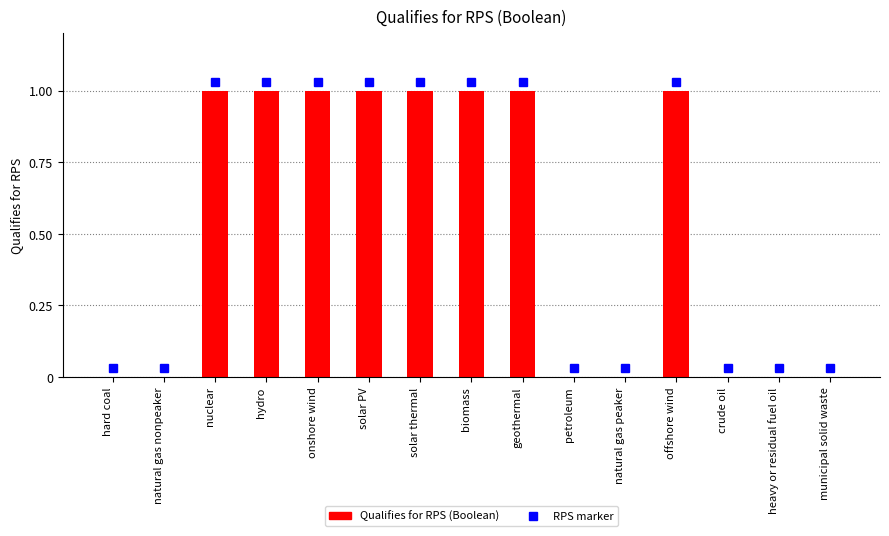

Are the bars horizontal?

No